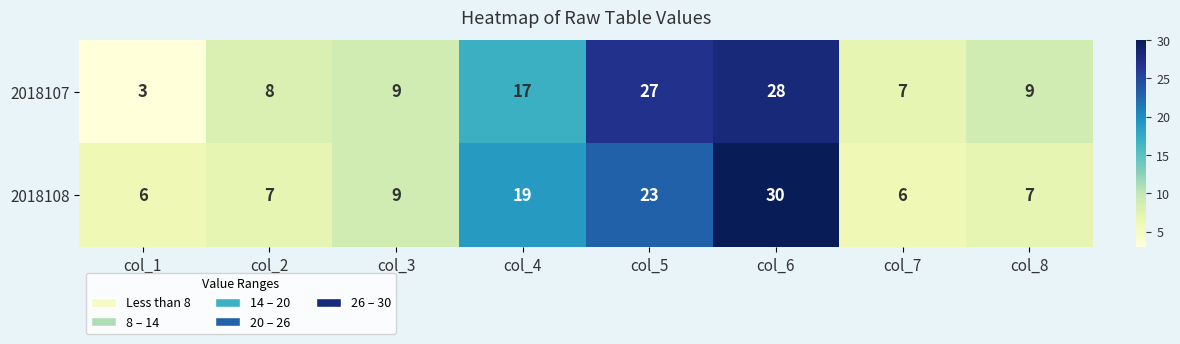

Reading right to left, what are all the values shown in this chart?

2018107: col_8=9	col_7=7	col_6=28	col_5=27	col_4=17	col_3=9	col_2=8	col_1=3
2018108: col_8=7	col_7=6	col_6=30	col_5=23	col_4=19	col_3=9	col_2=7	col_1=6